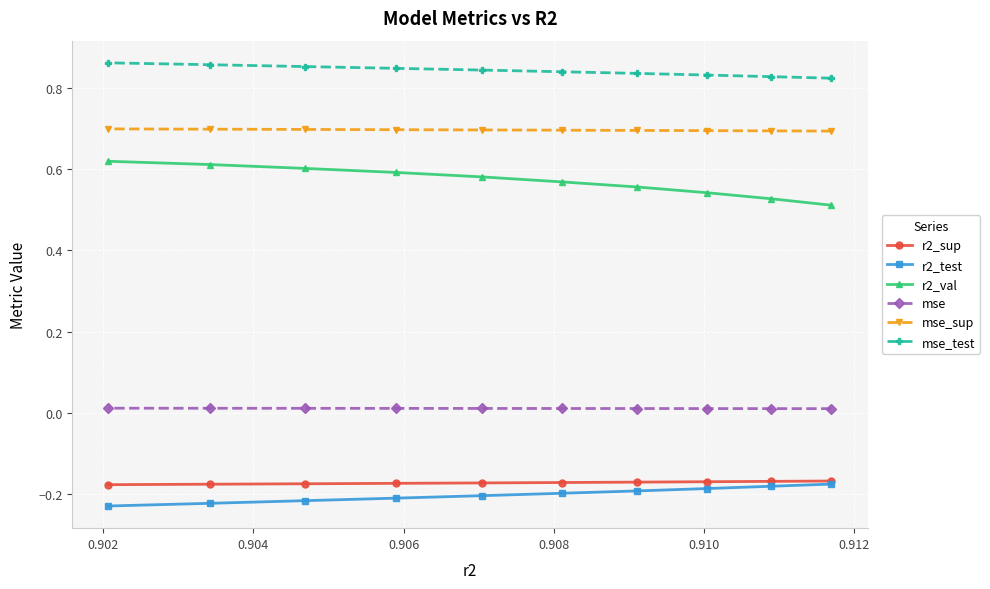

Which series has the largest total across all categories?

mse_test